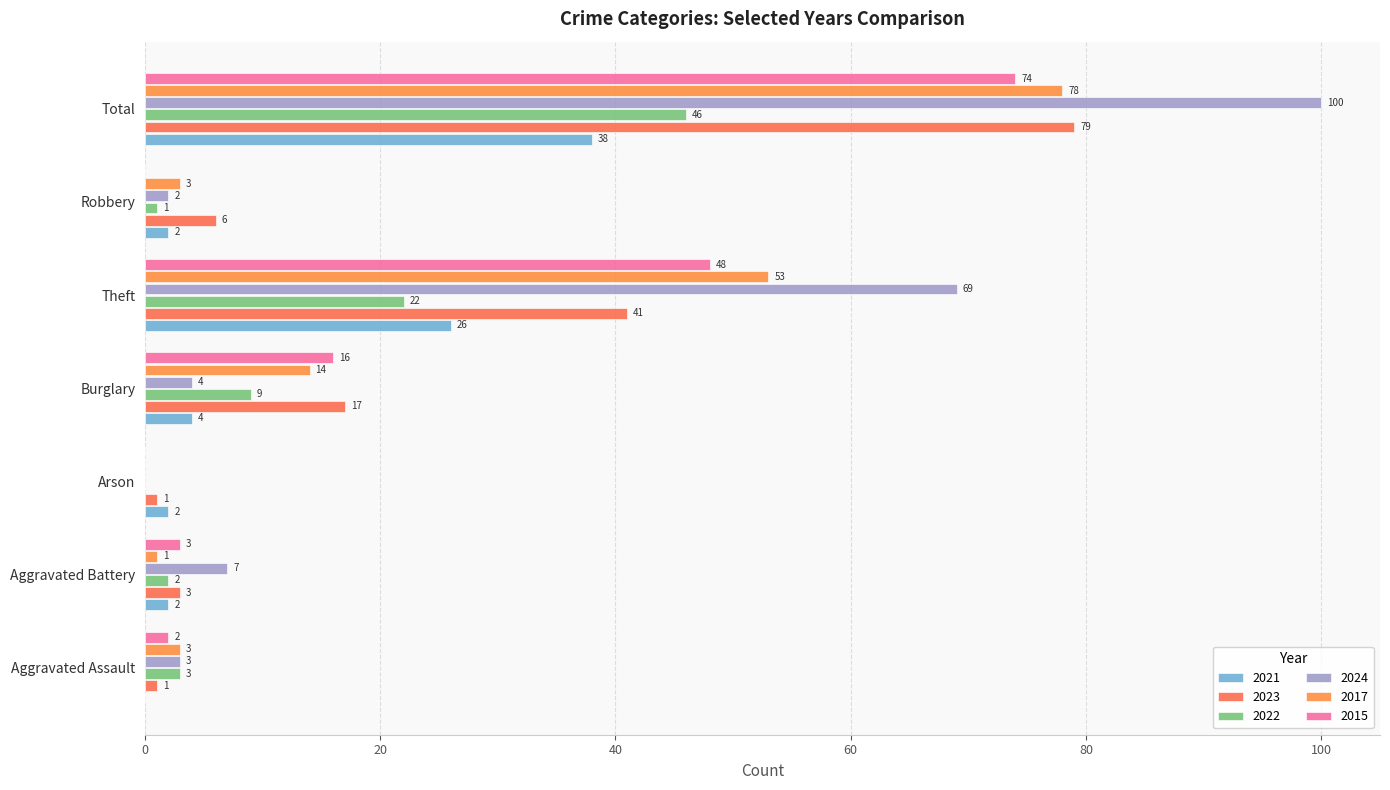

Reading left to right, what are all the values shown in this chart?

2021: 0	2	2	4	26	2	38
2023: 1	3	1	17	41	6	79
2022: 3	2	0	9	22	1	46
2024: 3	7	0	4	69	2	100
2017: 3	1	0	14	53	3	78
2015: 2	3	0	16	48	0	74